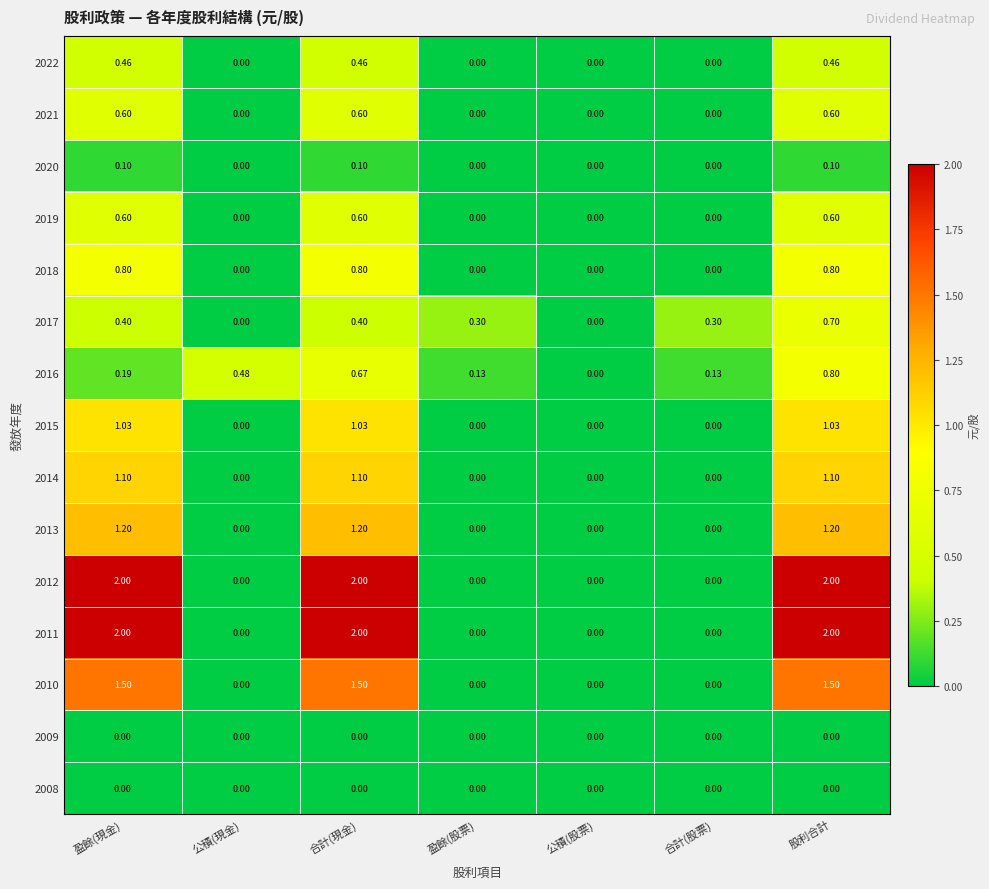

At which category is the sum across all series the highest?

股利合計